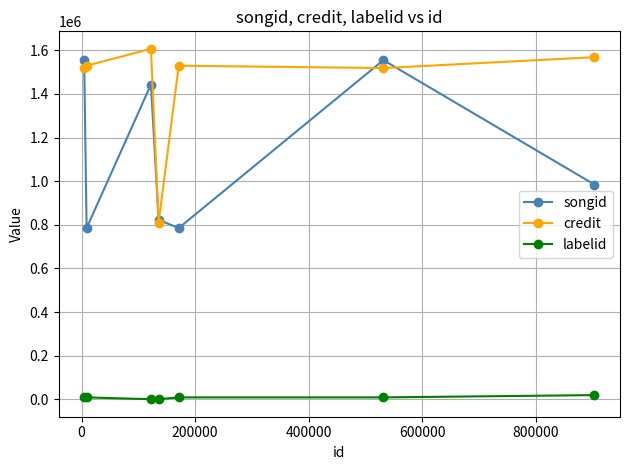

True or false: credit has more than 0 points higher than both neighbors.

True